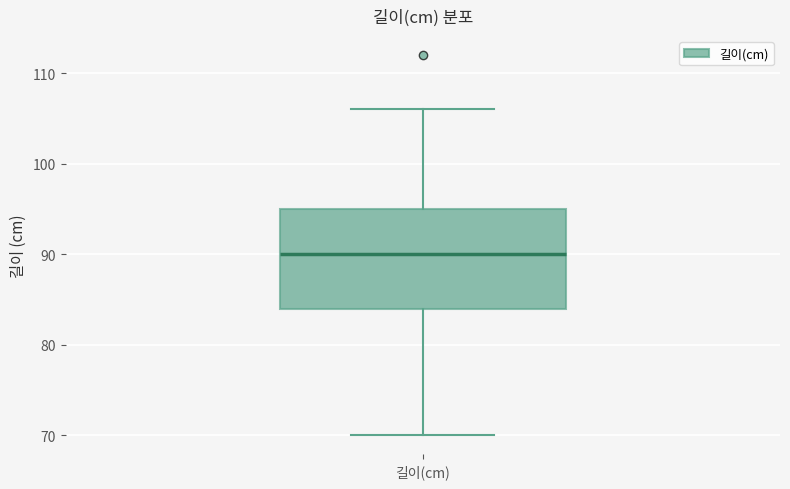

Read this box plot against the y-axis: the position of the median line, the range covered by the box, and the ends of both whiskers. The values are not printed on the chart, so give them approximately, as read against the axis.

median 90, box 84 to 95, whiskers 70 to 106